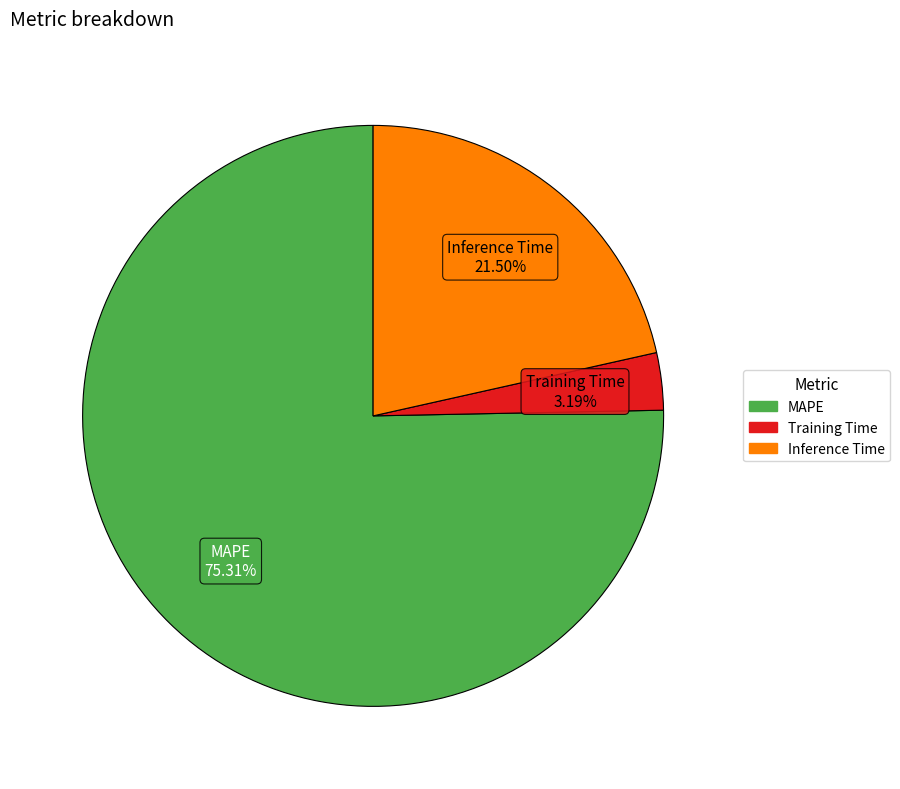

To the nearest percent, what is the average slice percentage?

33%